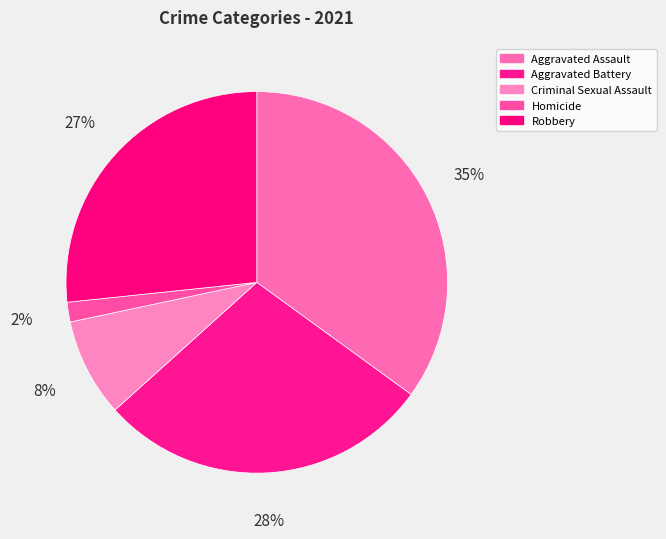

To the nearest percent, what is the difference between the largest and smallest slice percentages?

33%